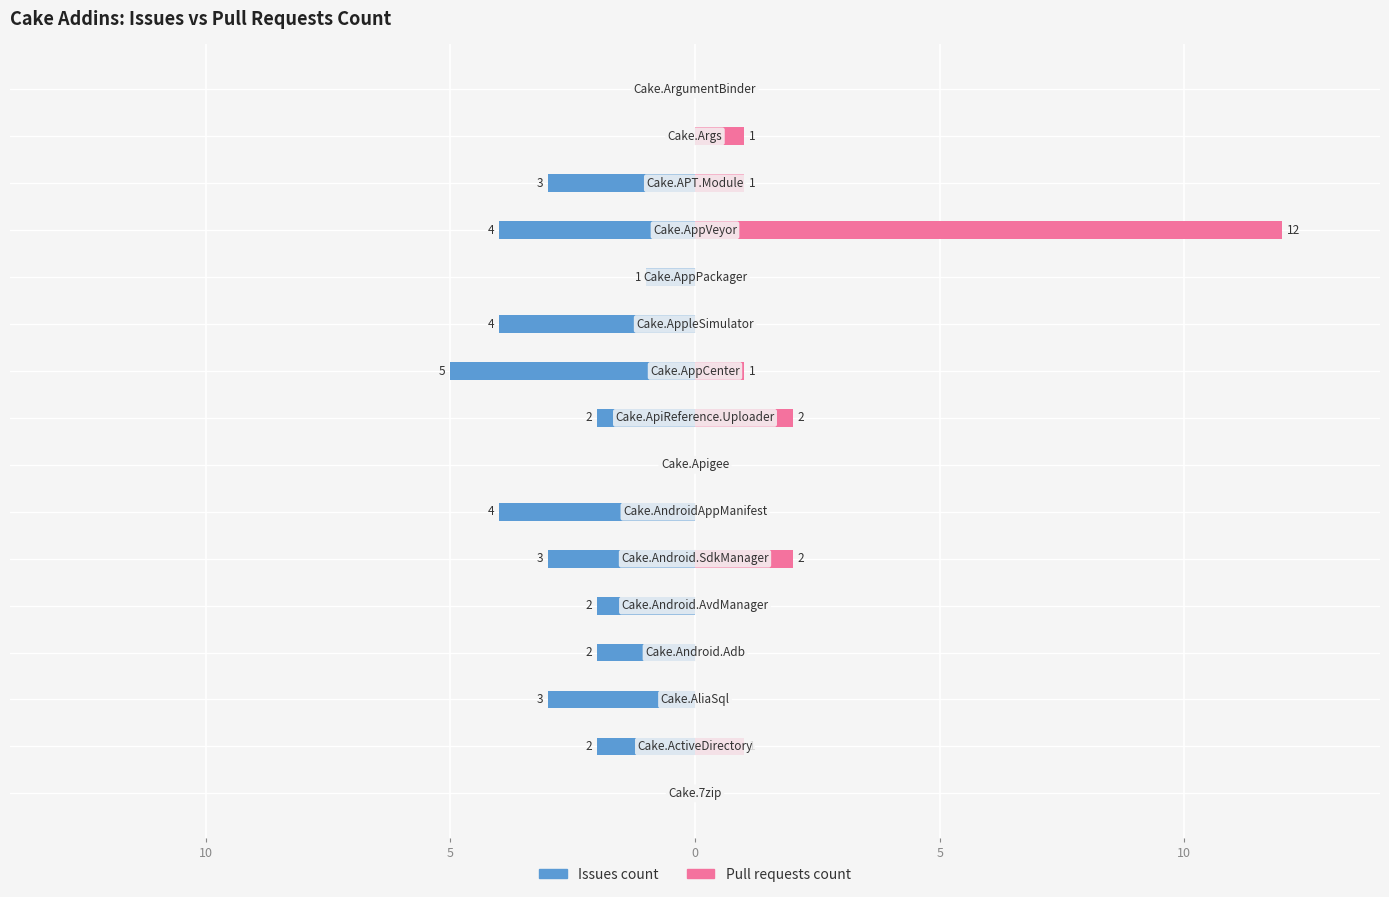

Are the bars horizontal?

Yes